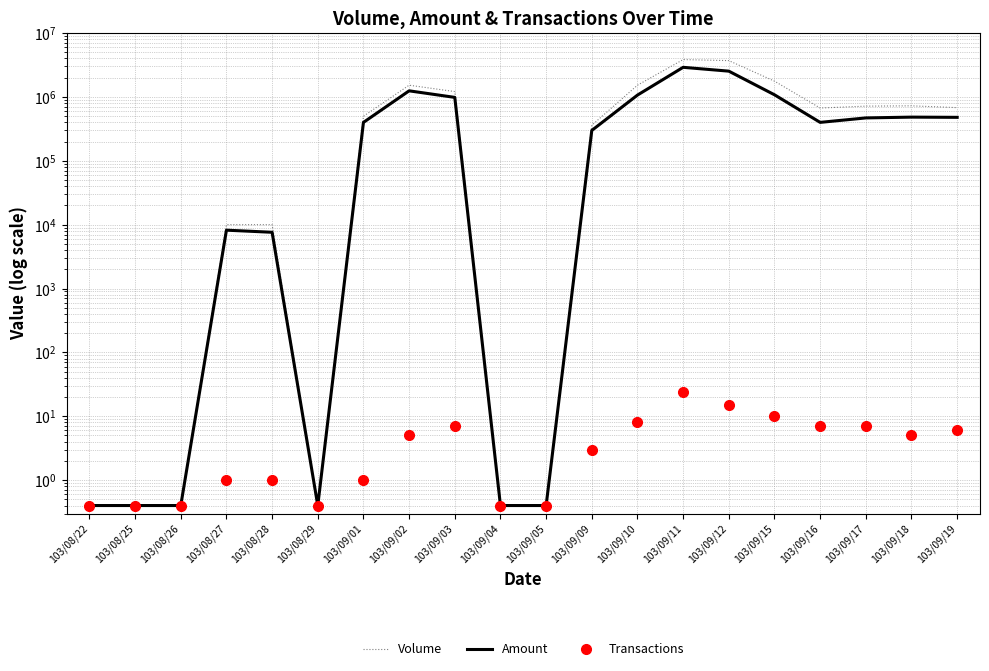

What is the difference between the Transactions values at 103/08/27 and 103/09/12?

14.0